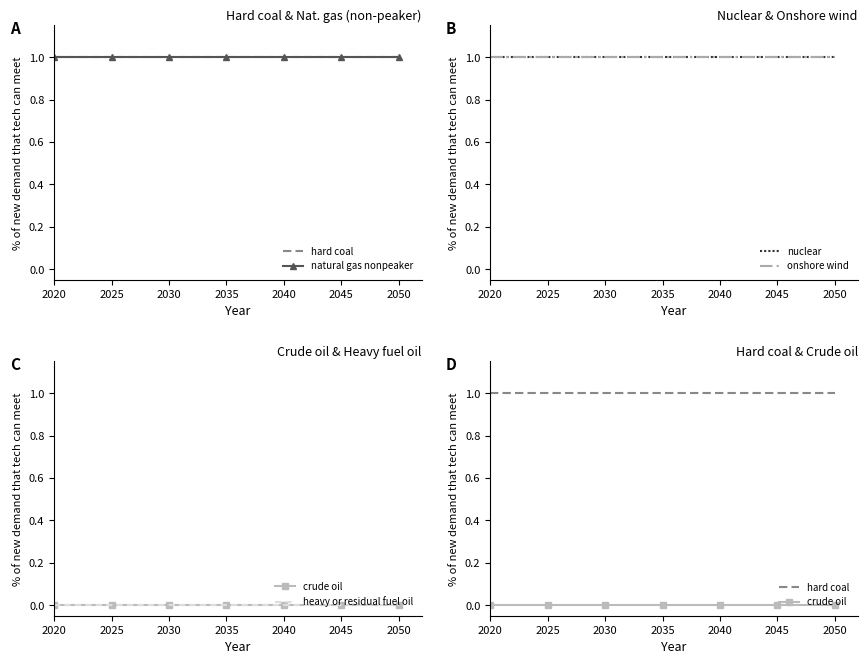

Does the chart have visible grid lines?

No